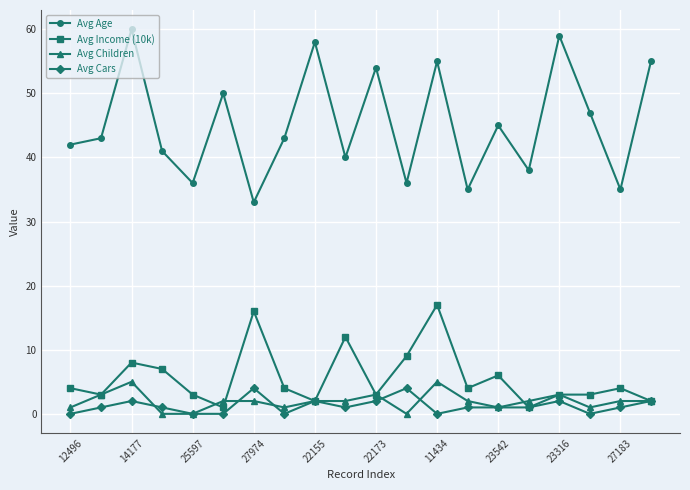

What is the minimum value for Avg Age?

33